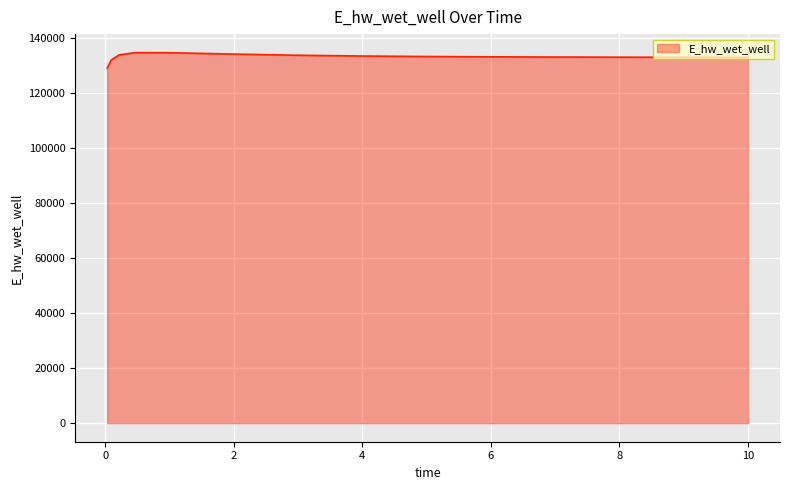

What is the maximum value shown in the chart?

134728.9